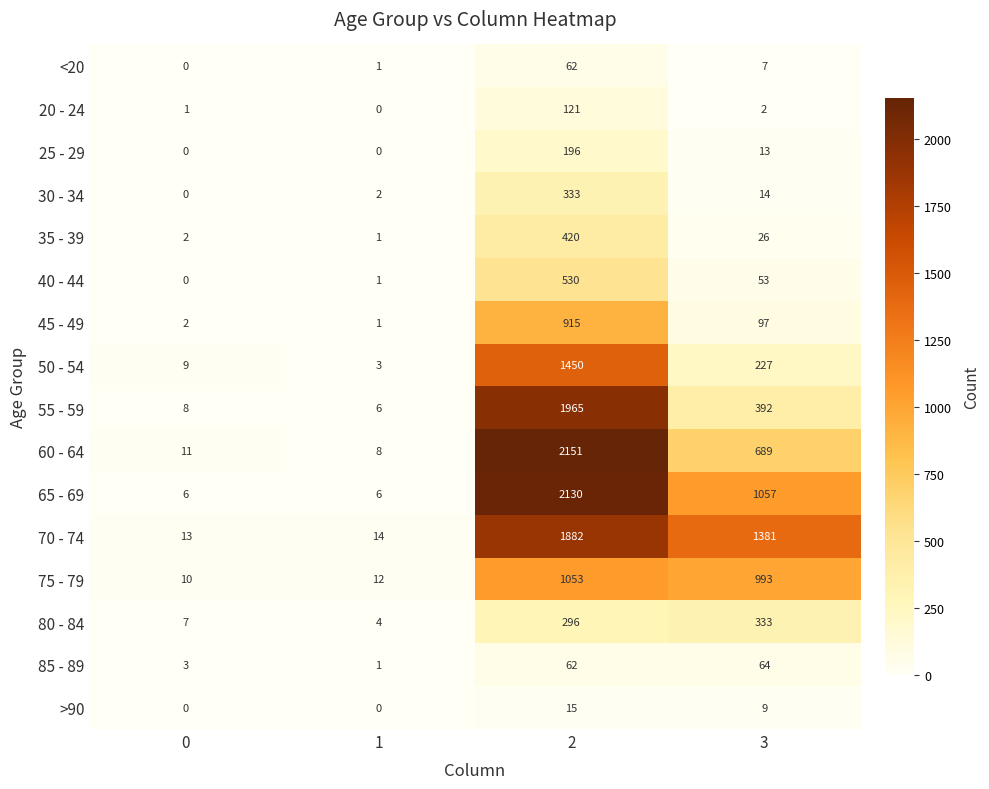

True or false: 80 - 84 has a value of 4 at 1.

True